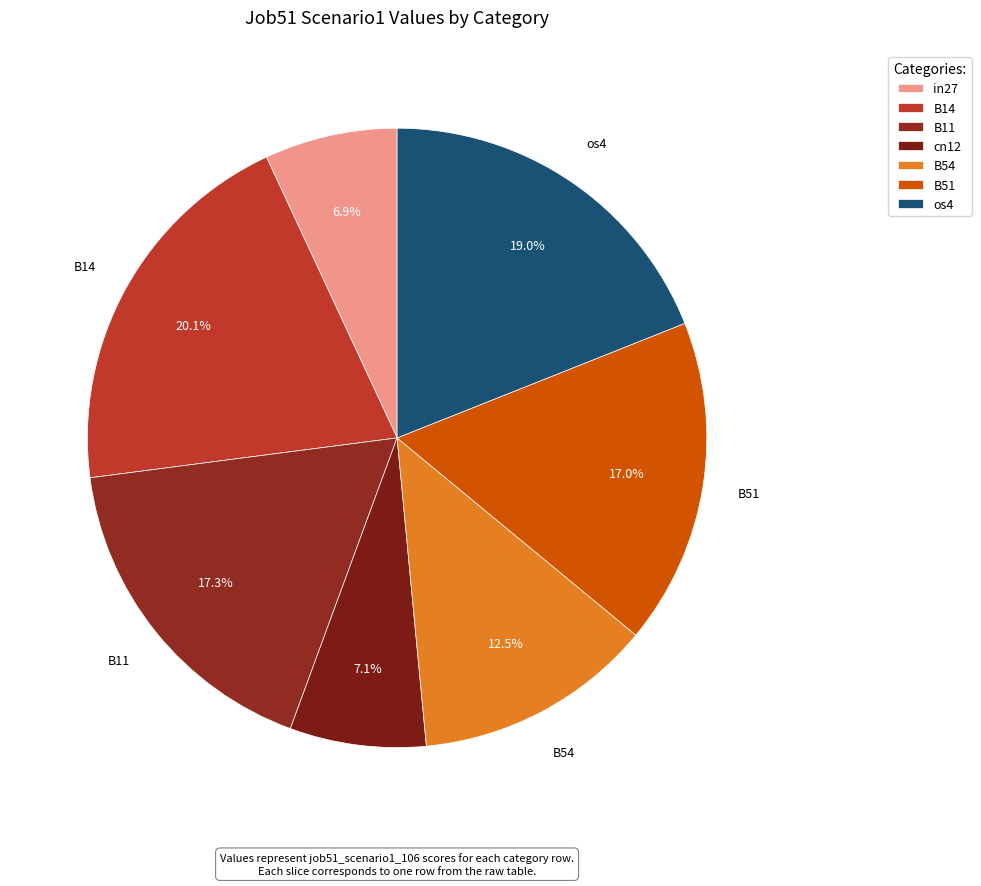

How many slices are in this pie chart?

7